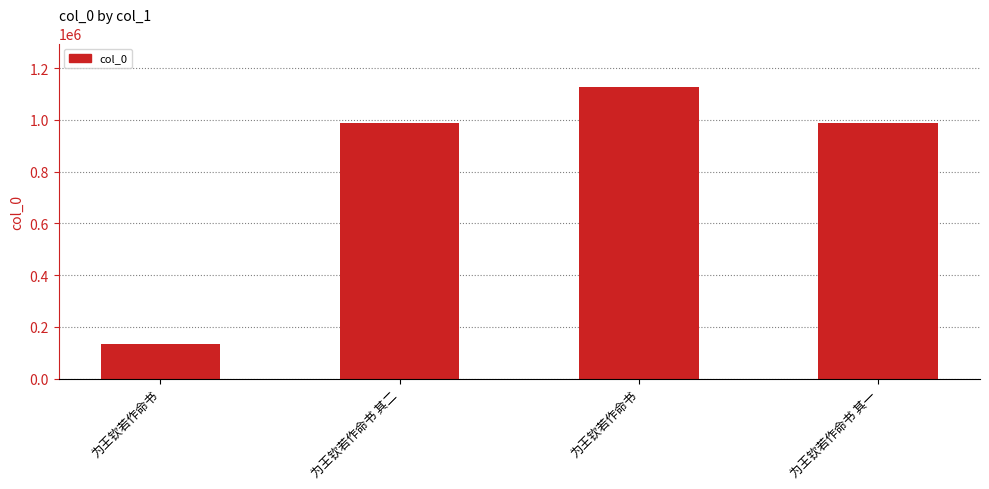

Which has a higher value, 为王钦若作命书 其二 or 为王钦若作命书?

为王钦若作命书 其二